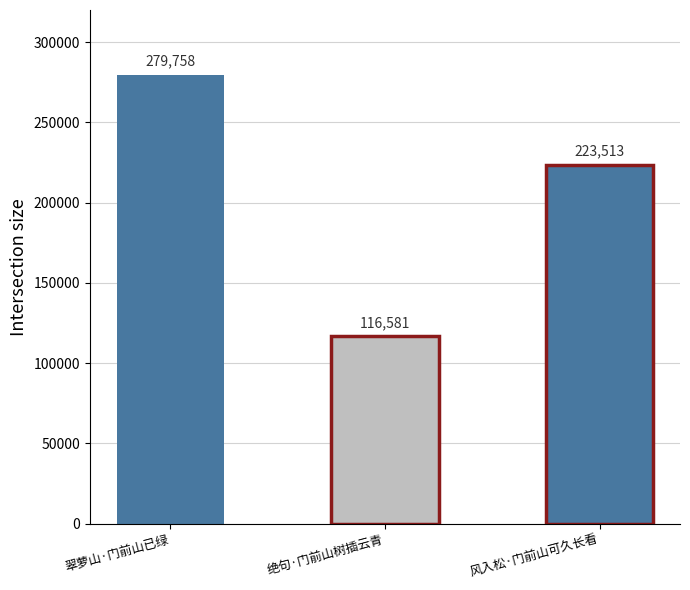

Reading right to left, extract all data points from this chart.

风入松·门前山可久长看=223513	绝句·门前山树插云青=116581	翠萝山·门前山已绿=279758